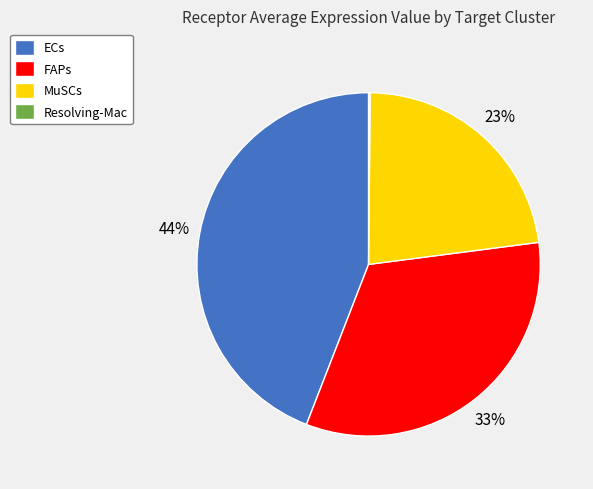

Is there a majority slice in this chart?

No